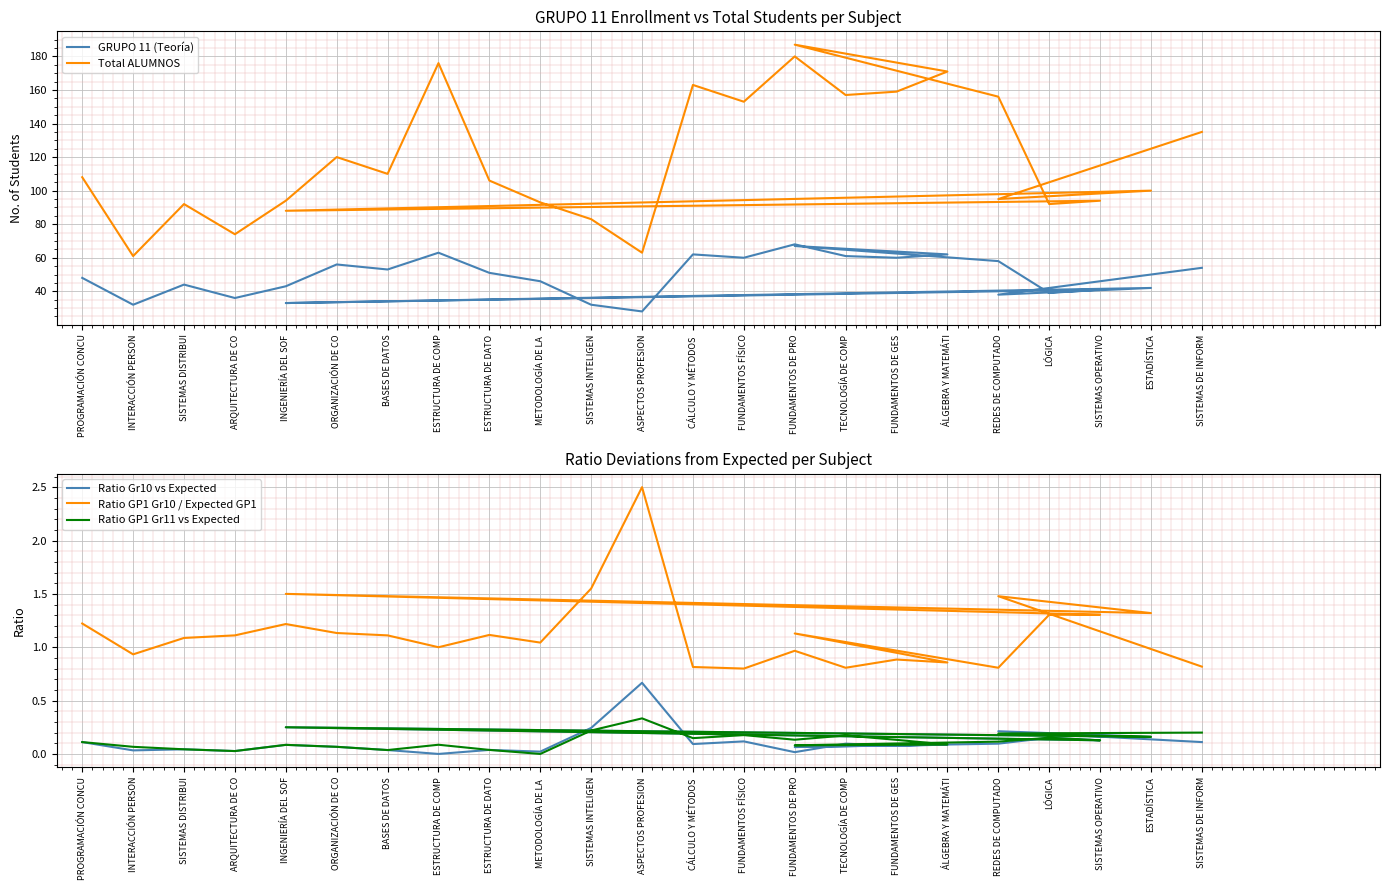

Where is the first local minimum for Ratio Gr10 vs Expected?

INTERACCIÓN PERSON